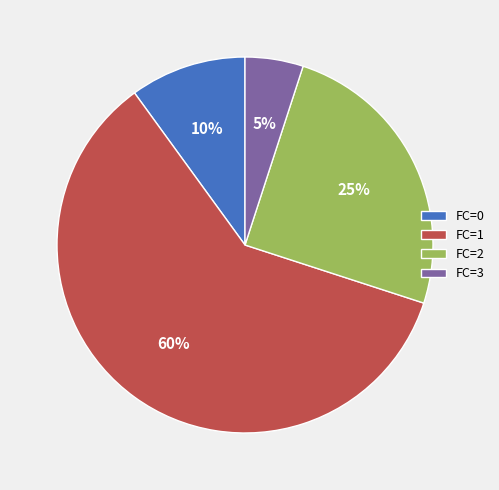

True or false: FC=1 accounts for 72% of the total.

False